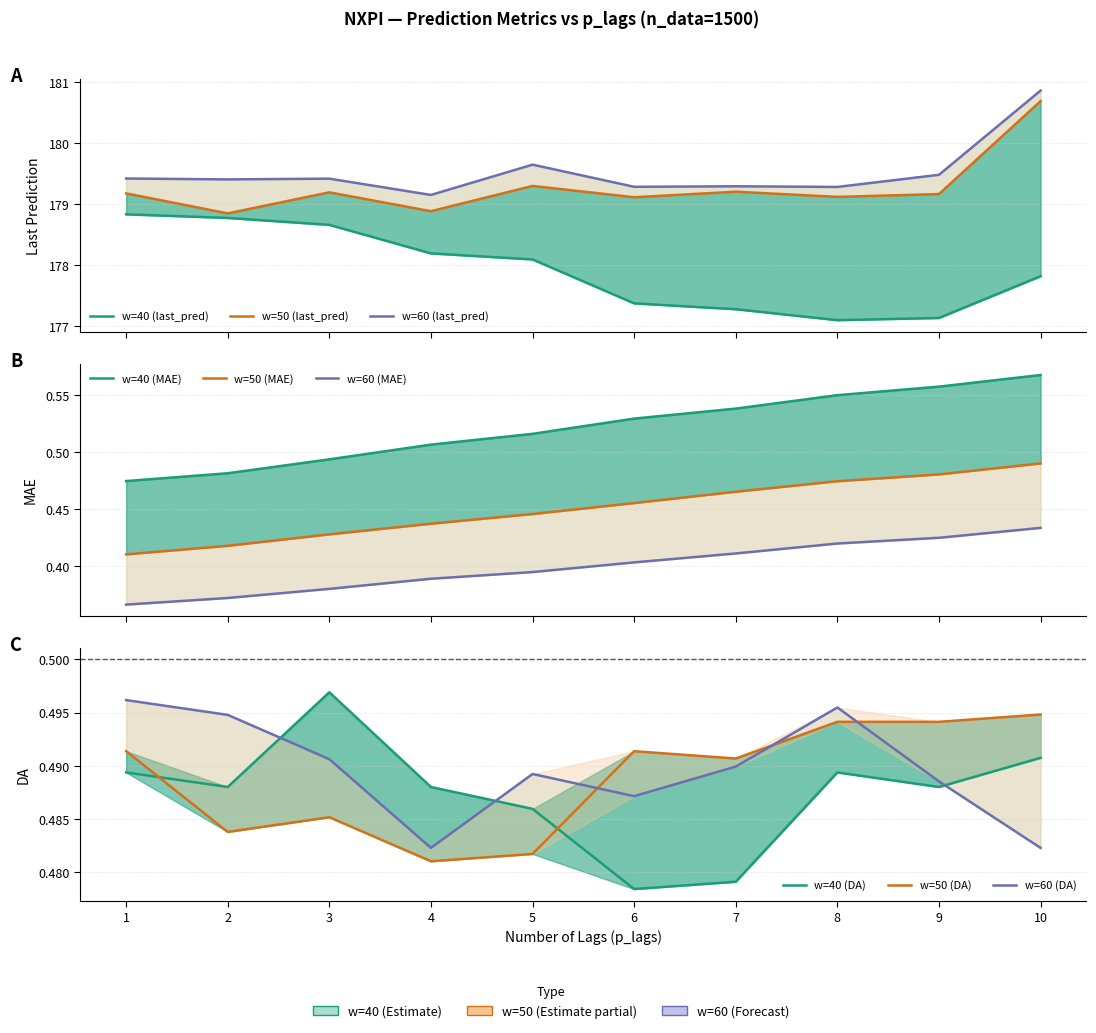

At how many categories does at least one series exceed 179?

10